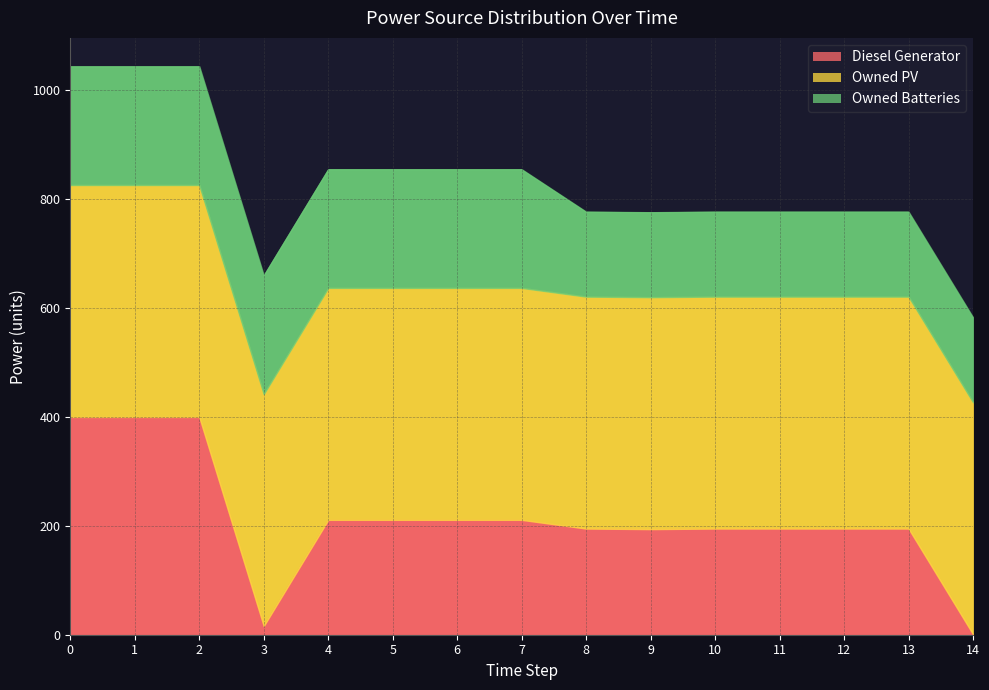

Rank the categories by Diesel Generator value from highest to lowest.

0, 1, 2, 4, 5, 6, 7, 8, 10, 11, 12, 13, 9, 3, 14